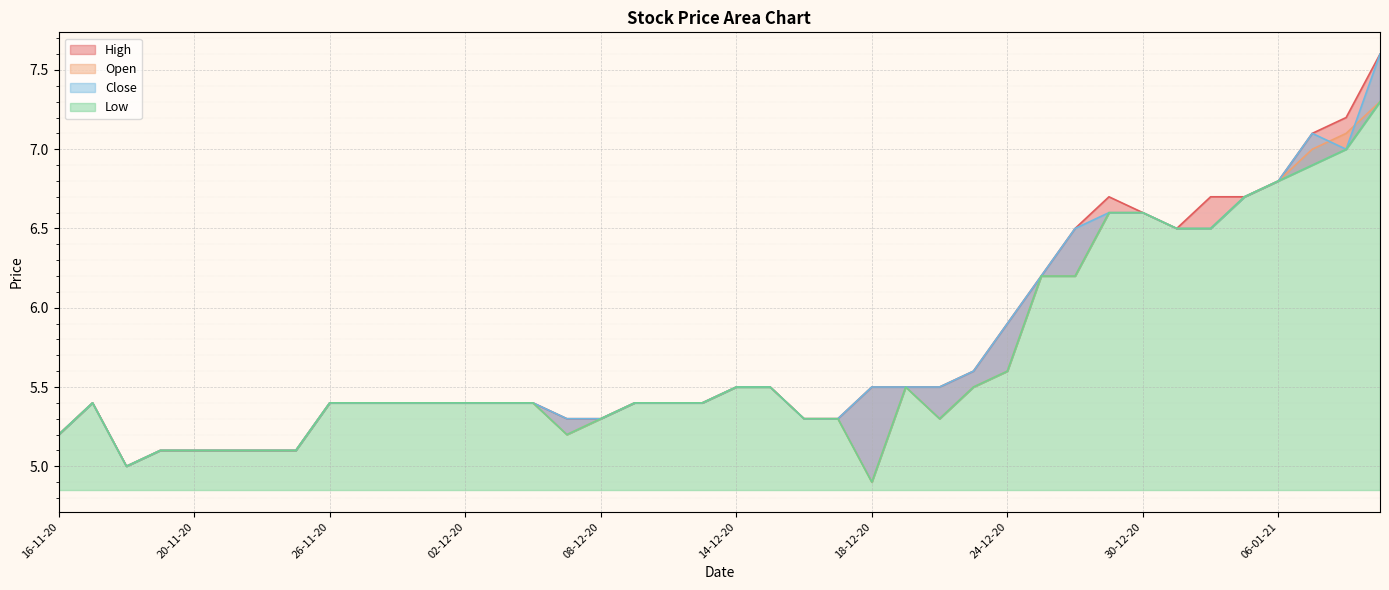

How many lines are shown in the chart?

4